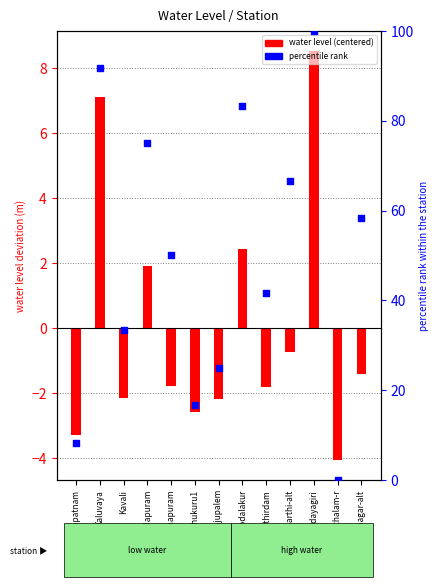

What are all the series names shown in the legend?

water level (centered), percentile rank